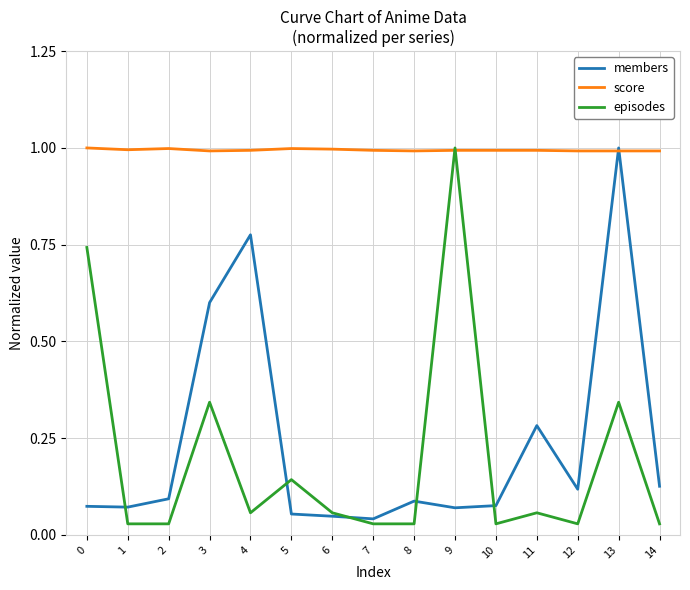

What is the lowest value of the score series?

1.0